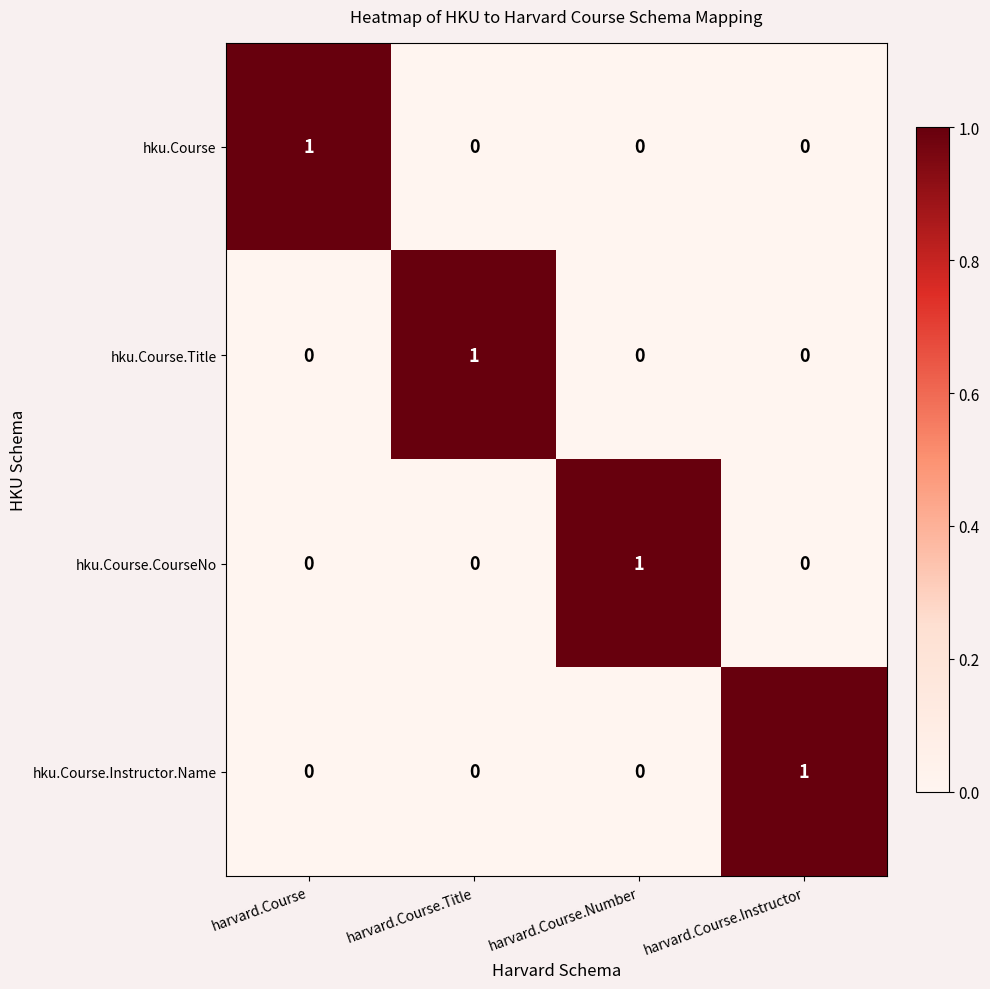

Count the number of data series in this chart.

4